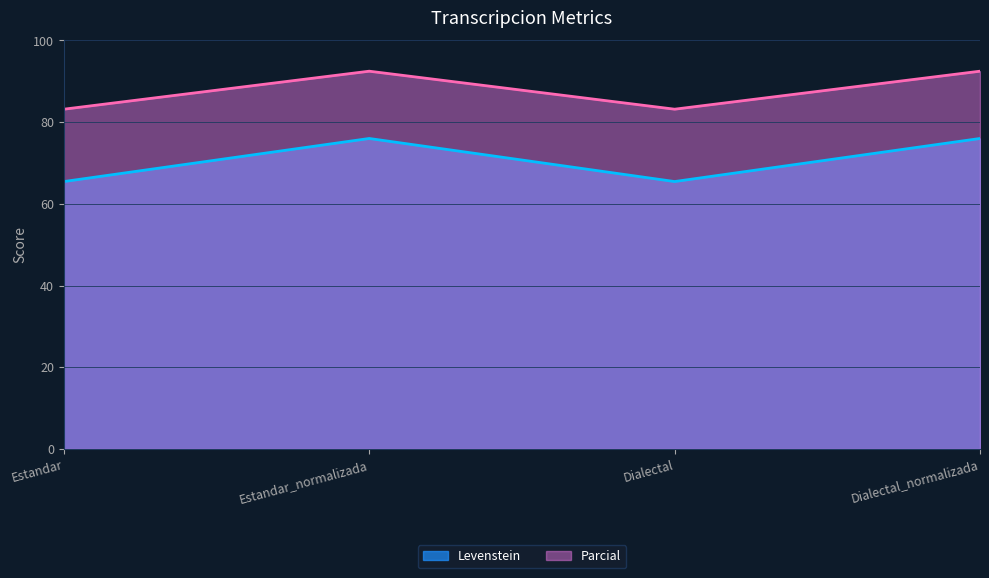

The Levenstein series shows 35.7 at Dialectal. True or false?

False